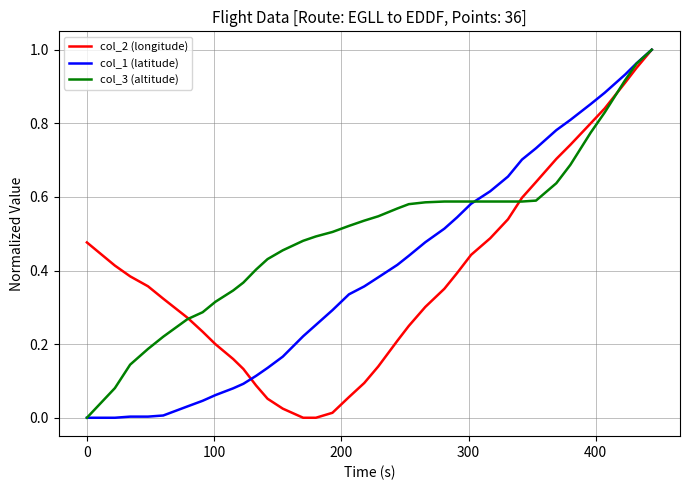

Which series has the largest total across all categories?

col_3 (altitude)